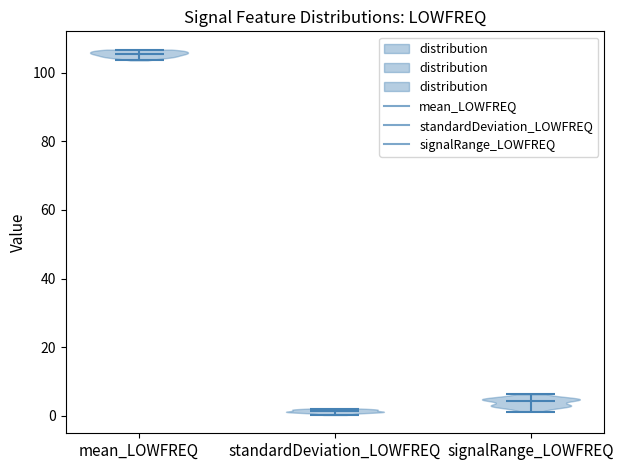

Reading left to right, read every violin against the y-axis: where its median line is, and the lowest and highest points it reaches. The values are not printed on the chart, so give them approximately, as read against the axis.

mean_LOWFREQ: median line 106, lowest point 104, highest point 106
standardDeviation_LOWFREQ: median line 2, lowest point 0, highest point 2
signalRange_LOWFREQ: median line 4, lowest point 2, highest point 6